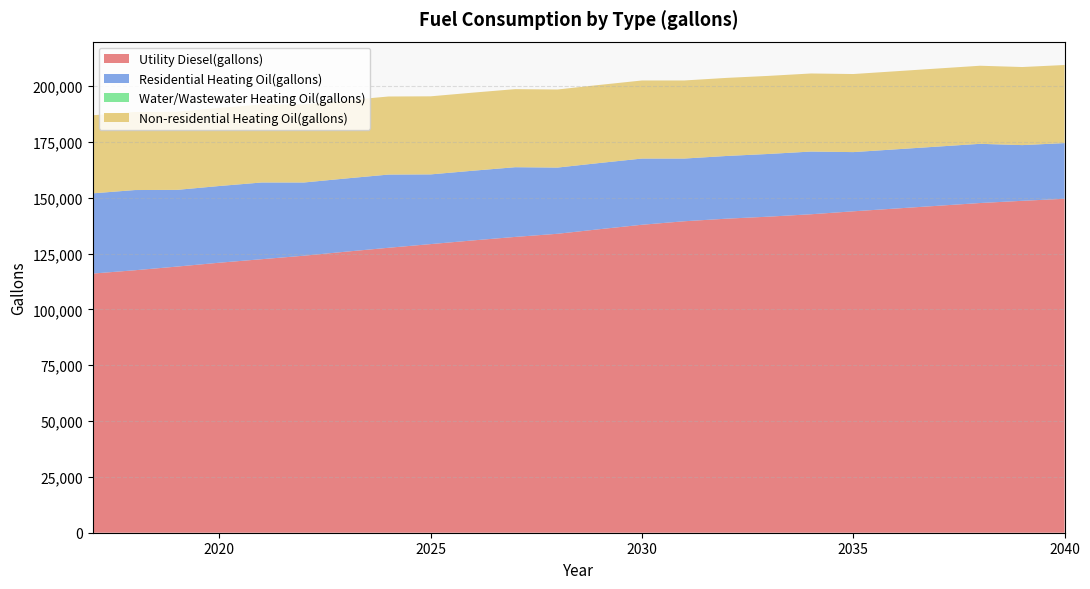

Reading left to right, list all the values displayed in this chart.

Utility Diesel(gallons): 2017=116087.0	2018=117572.1	2019=119222.2	2020=120954.9	2021=122522.5	2022=124090.1	2023=125905.3	2024=127637.9	2025=129288.0	2026=130938.2	2027=132505.8	2028=133908.4	2029=135971.1	2030=137951.2	2031=139518.9	2032=140674.0	2033=141581.5	2034=142654.1	2035=143974.2	2036=145211.8	2037=146449.4	2038=147687.0	2039=148677.1	2040=149584.7
Residential Heating Oil(gallons): 2017=35927.3	2018=35927.3	2019=34359.5	2020=34359.5	2021=34359.5	2022=32791.7	2023=32791.7	2024=32791.7	2025=31223.9	2026=31223.9	2027=31223.9	2028=29656.1	2029=29656.1	2030=29656.1	2031=28088.2	2032=28088.2	2033=28088.2	2034=28088.2	2035=26520.4	2036=26520.4	2037=26520.4	2038=26520.4	2039=24952.6	2040=24952.6
Water/Wastewater Heating Oil(gallons): 2017=0.0	2018=0.0	2019=0.0	2020=0.0	2021=0.0	2022=0.0	2023=0.0	2024=0.0	2025=0.0	2026=0.0	2027=0.0	2028=0.0	2029=0.0	2030=0.0	2031=0.0	2032=0.0	2033=0.0	2034=0.0	2035=0.0	2036=0.0	2037=0.0	2038=0.0	2039=0.0	2040=0.0
Non-residential Heating Oil(gallons): 2017=34972.2	2018=34972.2	2019=34972.2	2020=34972.2	2021=34972.2	2022=34972.2	2023=34972.2	2024=34972.2	2025=34972.2	2026=34972.2	2027=34972.2	2028=34972.2	2029=34972.2	2030=34972.2	2031=34972.2	2032=34972.2	2033=34972.2	2034=34972.2	2035=34972.2	2036=34972.2	2037=34972.2	2038=34972.2	2039=34972.2	2040=34972.2